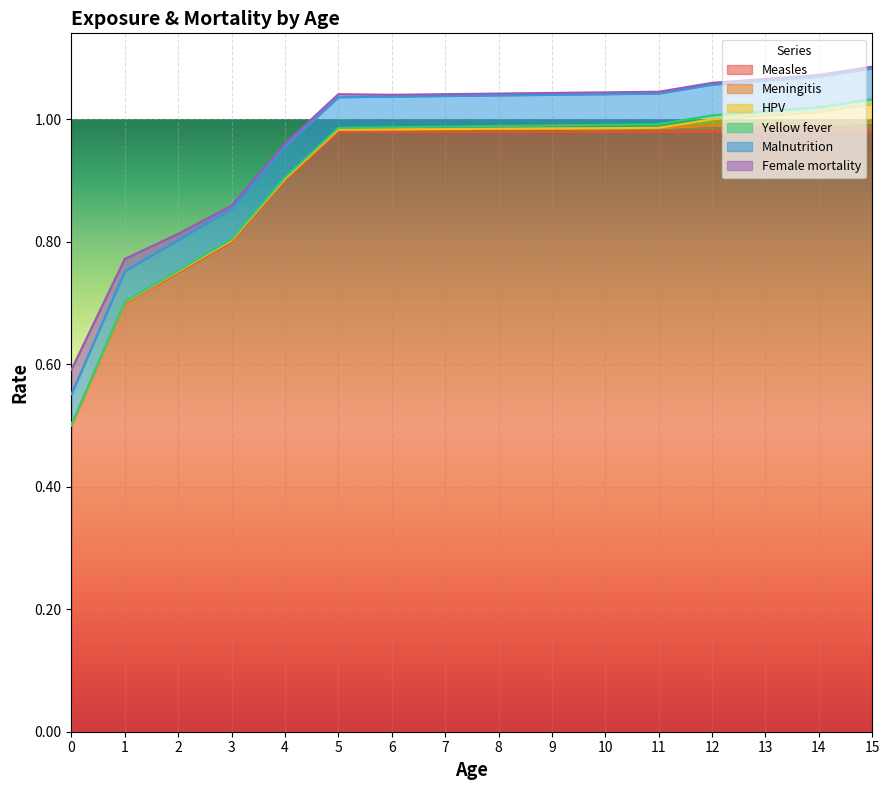

Reading left to right, extract all data points from this chart.

Measles: 0.5	0.7	0.8	0.8	0.9	1.0	1.0	1.0	1.0	1.0	1.0	1.0	1.0	1.0	1.0	1.0
Meningitis: 0.0	0.0	0.0	0.0	0.0	0.0	0.0	0.0	0.0	0.0	0.0	0.0	0.0	0.0	0.0	0.0
HPV: 0.0	0.0	0.0	0.0	0.0	0.0	0.0	0.0	0.0	0.0	0.0	0.0	0.0	0.0	0.0	0.0
Yellow fever: 0.0	0.0	0.0	0.0	0.0	0.0	0.0	0.0	0.0	0.0	0.0	0.0	0.0	0.0	0.0	0.0
Malnutrition: 0.1	0.1	0.1	0.1	0.1	0.1	0.1	0.1	0.1	0.1	0.1	0.1	0.1	0.1	0.1	0.1
Female mortality: 0.0	0.0	0.0	0.0	0.0	0.0	0.0	0.0	0.0	0.0	0.0	0.0	0.0	0.0	0.0	0.0